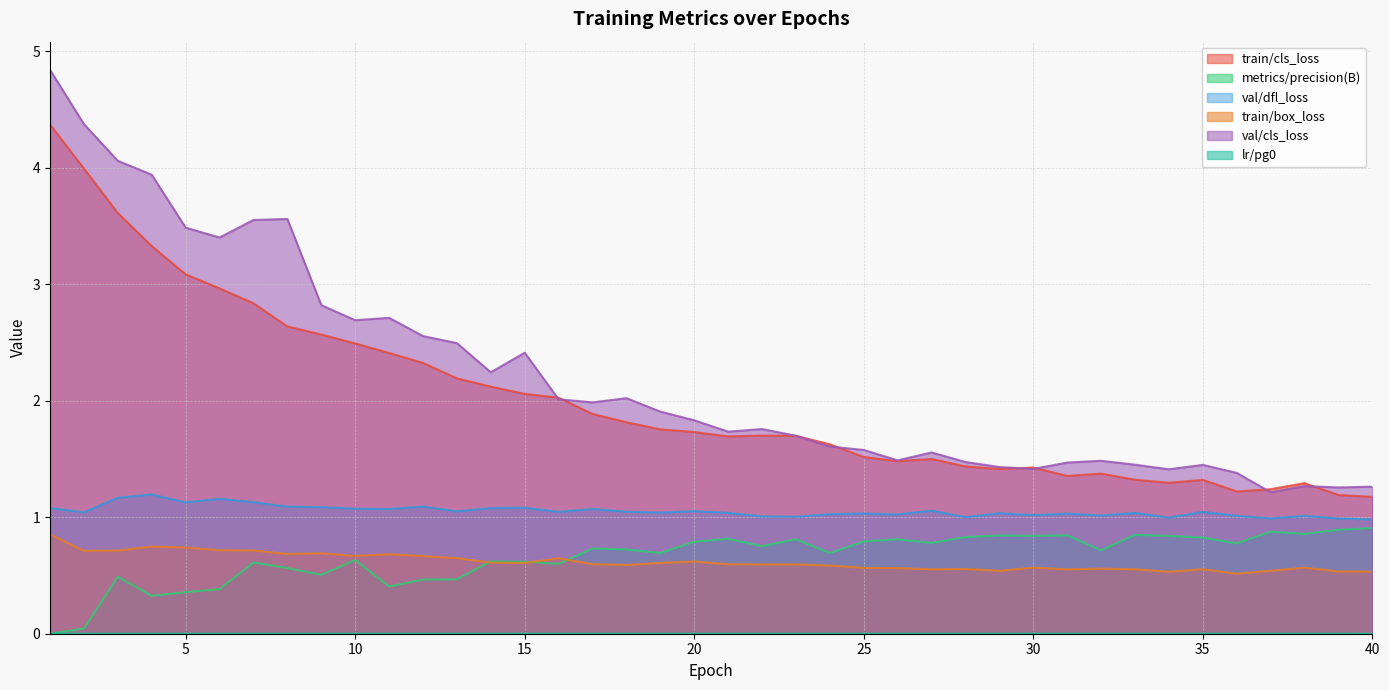

Which series has the largest total across all categories?

val/cls_loss